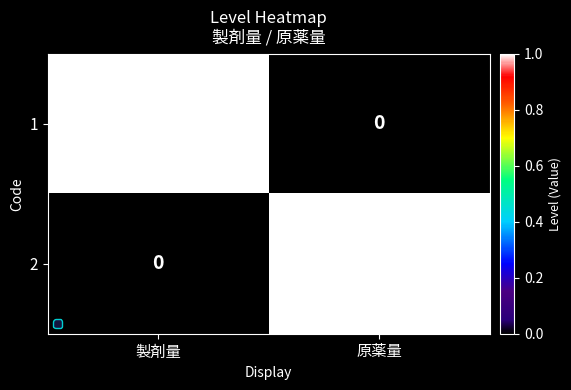

At which label does 2 reach its peak?

原薬量